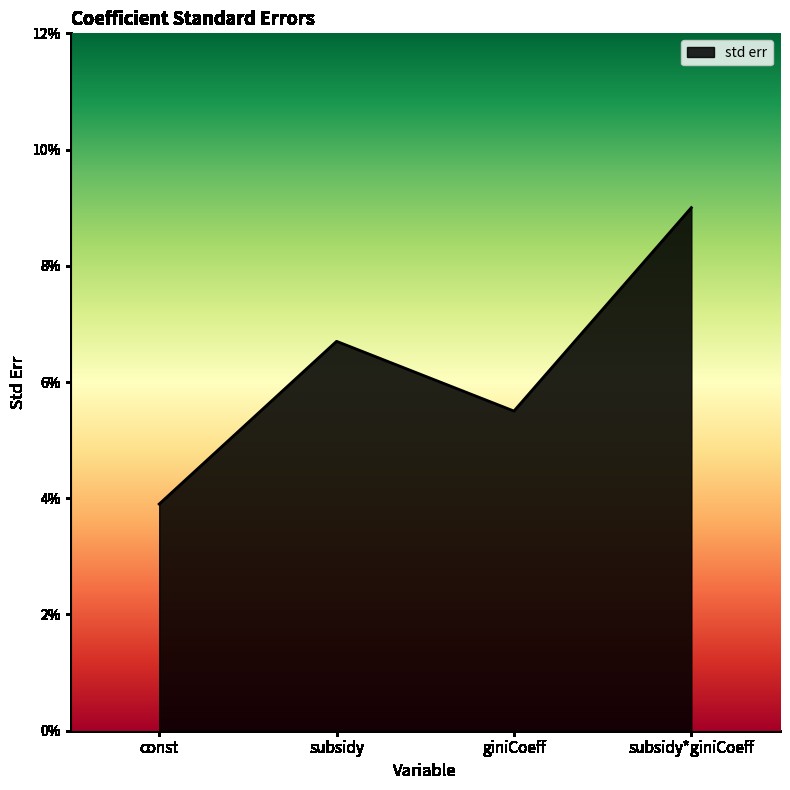

Reading left to right, extract all data points from this chart.

0.0	0.1	0.1	0.1